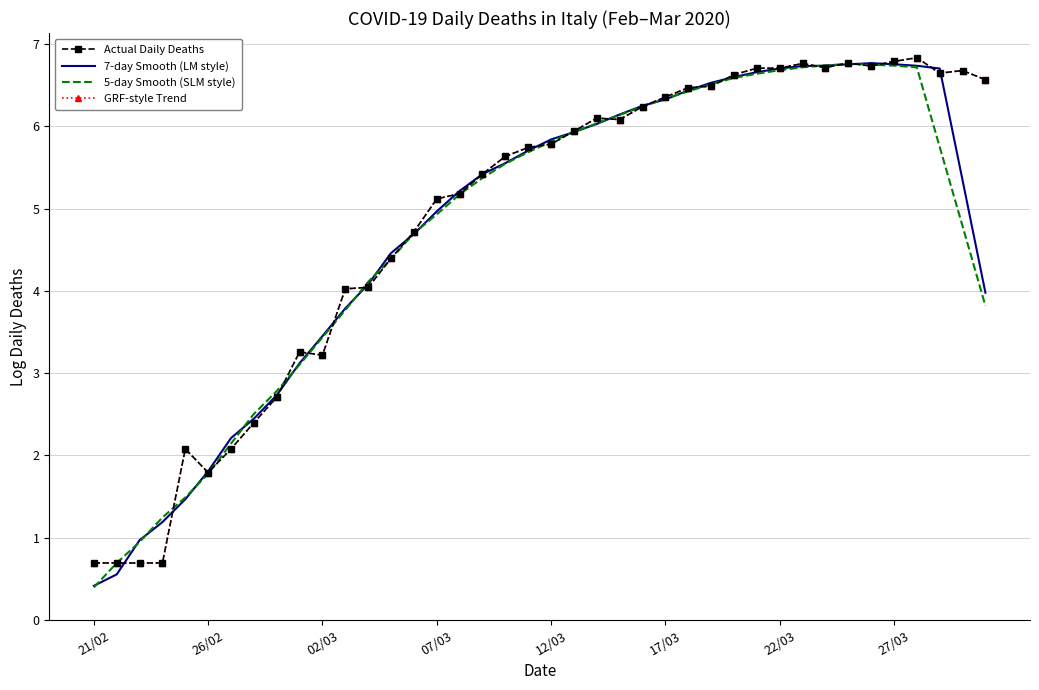

Does the chart have visible grid lines?

Yes